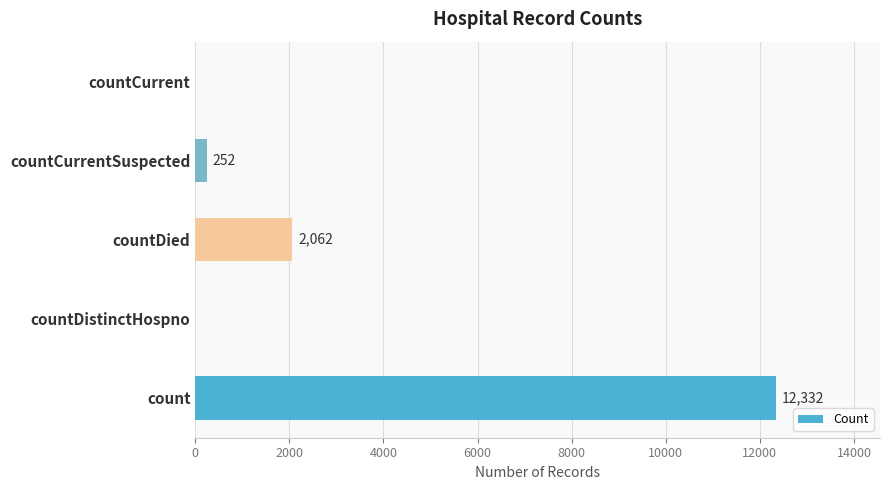

The chart shows a value of -7508 at countDistinctHospno. True or false?

False